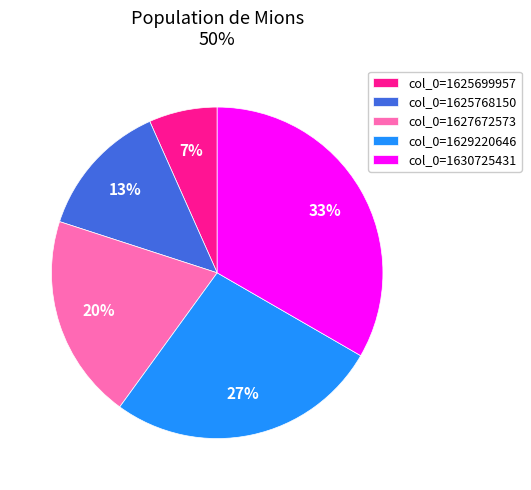

To the nearest percent, what is the average slice percentage?

20%